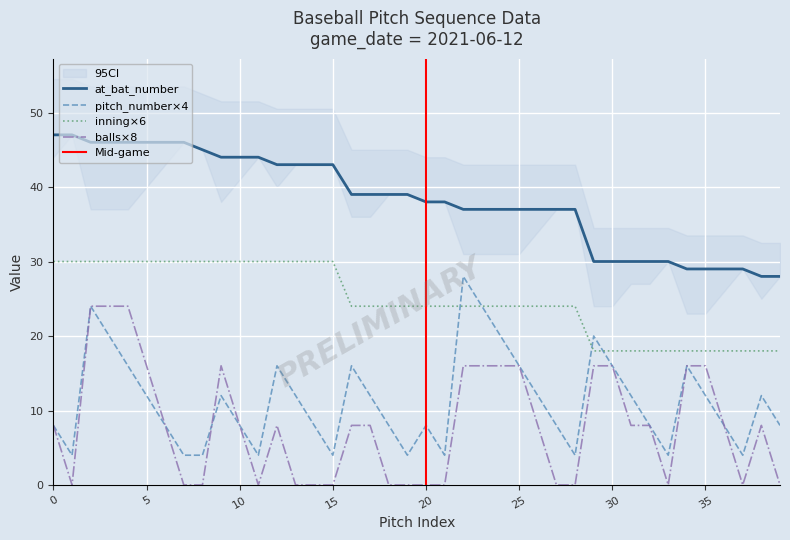

How many values in the balls series exceed 8?

13